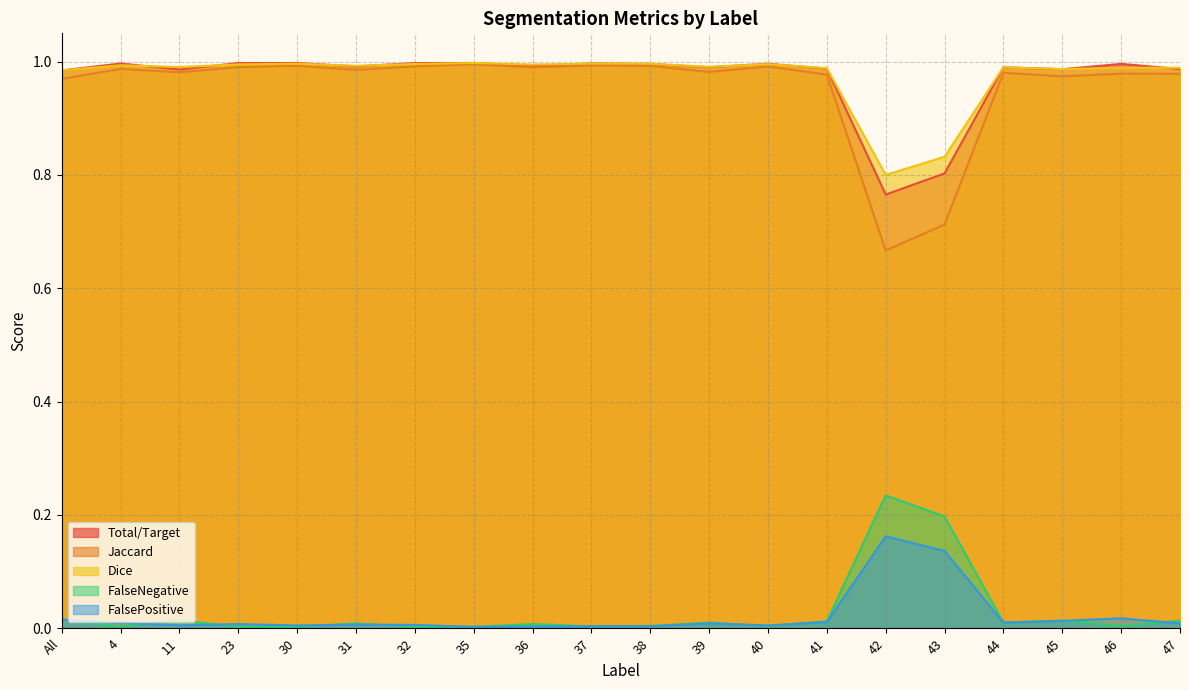

In Jaccard, how many points are lower than both neighbors (excluding endpoints)?

6